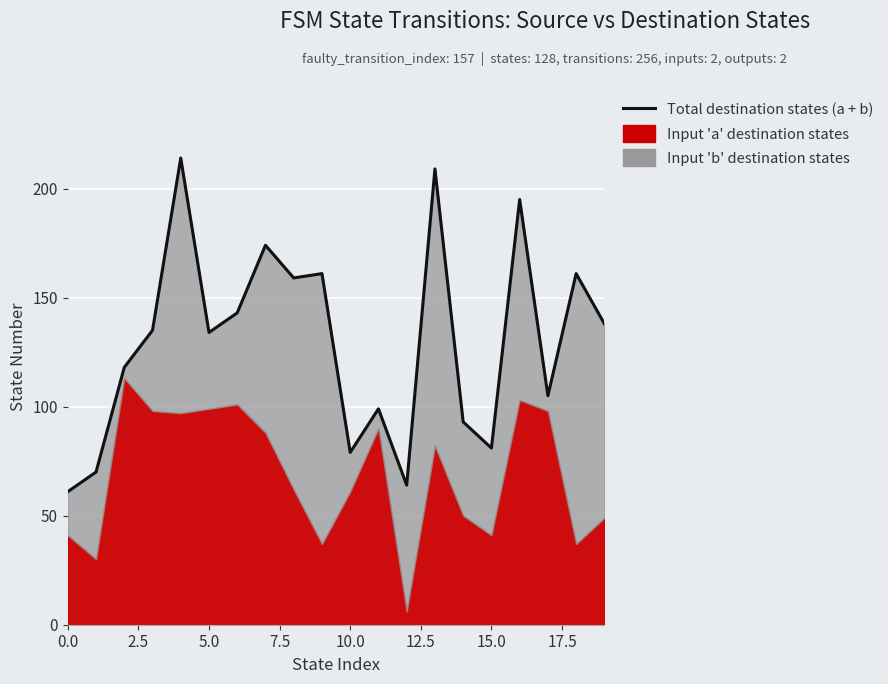

How many lines are shown in the chart?

1